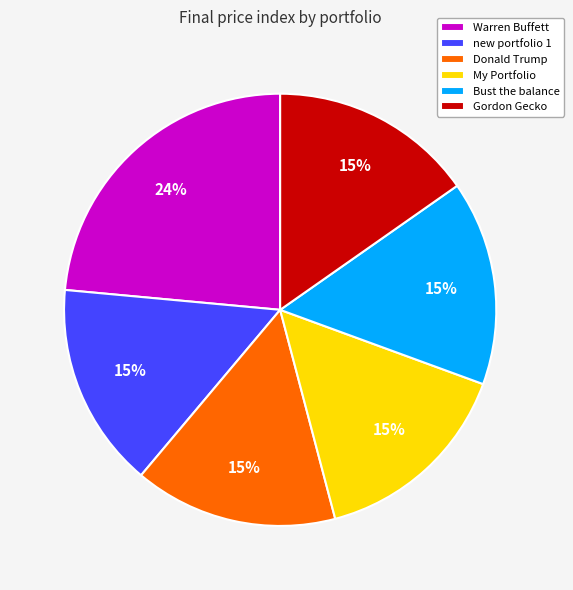

Is it true that My Portfolio is 1% of the pie?

False